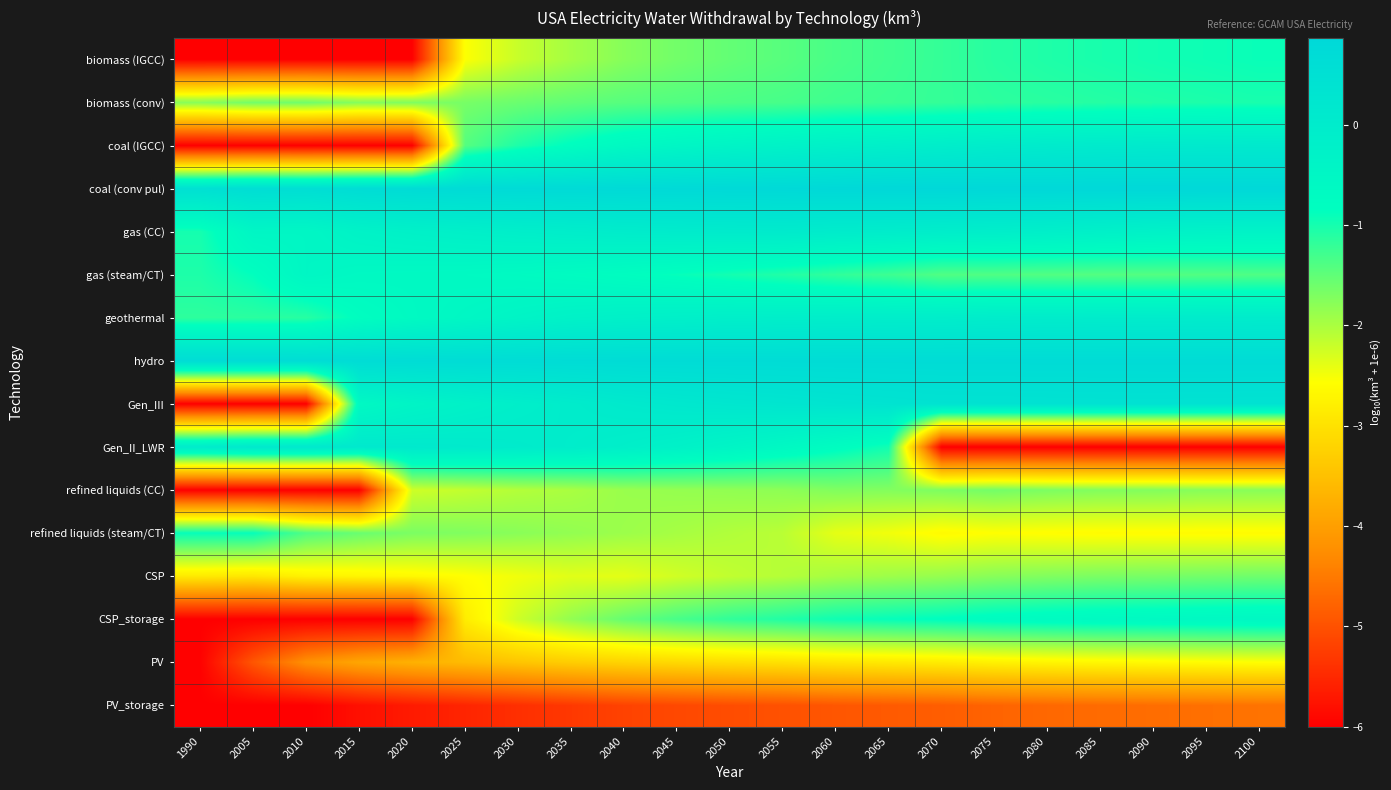

Reading left to right, what are all the values shown in this chart?

biomass (IGCC): 1990=-6.0	2005=-6.0	2010=-6.0	2015=-6.0	2020=-6.0	2025=-2.6	2030=-2.2	2035=-2.0	2040=-1.8	2045=-1.6	2050=-1.5	2055=-1.4	2060=-1.3	2065=-1.3	2070=-1.2	2075=-1.1	2080=-1.1	2085=-1.0	2090=-1.0	2095=-0.9	2100=-0.9
biomass (conv): 1990=-1.8	2005=-1.6	2010=-1.6	2015=-1.7	2020=-1.7	2025=-1.7	2030=-1.6	2035=-1.5	2040=-1.4	2045=-1.4	2050=-1.4	2055=-1.3	2060=-1.3	2065=-1.2	2070=-1.2	2075=-1.2	2080=-1.1	2085=-1.1	2090=-1.1	2095=-1.0	2100=-1.0
coal (IGCC): 1990=-6.0	2005=-6.0	2010=-6.0	2015=-6.0	2020=-6.0	2025=-1.4	2030=-1.0	2035=-0.8	2040=-0.6	2045=-0.5	2050=-0.4	2055=-0.3	2060=-0.2	2065=-0.2	2070=-0.1	2075=-0.0	2080=0.0	2085=0.1	2090=0.1	2095=0.1	2100=0.1
coal (conv pul): 1990=0.5	2005=0.6	2010=0.6	2015=0.6	2020=0.7	2025=0.7	2030=0.7	2035=0.7	2040=0.8	2045=0.8	2050=0.8	2055=0.8	2060=0.8	2065=0.8	2070=0.9	2075=0.8	2080=0.8	2085=0.9	2090=0.9	2095=0.8	2100=0.8
gas (CC): 1990=-1.0	2005=-0.5	2010=-0.5	2015=-0.3	2020=-0.3	2025=-0.2	2030=-0.1	2035=-0.1	2040=-0.0	2045=-0.0	2050=0.0	2055=0.0	2060=-0.0	2065=-0.1	2070=-0.1	2075=-0.1	2080=-0.2	2085=-0.2	2090=-0.3	2095=-0.3	2100=-0.3
gas (steam/CT): 1990=-1.0	2005=-0.9	2010=-0.5	2015=-0.6	2020=-0.6	2025=-0.6	2030=-0.7	2035=-0.7	2040=-0.8	2045=-0.9	2050=-1.0	2055=-1.1	2060=-1.2	2065=-1.3	2070=-1.4	2075=-1.4	2080=-1.4	2085=-1.4	2090=-1.4	2095=-1.4	2100=-1.4
geothermal: 1990=-1.2	2005=-1.1	2010=-1.1	2015=-0.8	2020=-0.7	2025=-0.5	2030=-0.4	2035=-0.3	2040=-0.2	2045=-0.2	2050=-0.2	2055=-0.1	2060=-0.1	2065=-0.1	2070=-0.1	2075=-0.0	2080=-0.0	2085=-0.0	2090=-0.0	2095=-0.0	2100=0.0
hydro: 1990=0.7	2005=0.7	2010=0.6	2015=0.7	2020=0.7	2025=0.7	2030=0.7	2035=0.7	2040=0.7	2045=0.7	2050=0.7	2055=0.7	2060=0.7	2065=0.7	2070=0.7	2075=0.7	2080=0.7	2085=0.7	2090=0.7	2095=0.7	2100=0.7
Gen_III: 1990=-6.0	2005=-6.0	2010=-6.0	2015=-0.6	2020=-0.4	2025=-0.3	2030=-0.1	2035=-0.0	2040=0.1	2045=0.2	2050=0.2	2055=0.3	2060=0.3	2065=0.3	2070=0.4	2075=0.4	2080=0.4	2085=0.4	2090=0.4	2095=0.4	2100=0.4
Gen_II_LWR: 1990=0.0	2005=0.1	2010=0.2	2015=0.1	2020=0.1	2025=0.1	2030=0.0	2035=-0.1	2040=-0.2	2045=-0.3	2050=-0.4	2055=-0.6	2060=-0.8	2065=-1.0	2070=-6.0	2075=-6.0	2080=-6.0	2085=-6.0	2090=-6.0	2095=-6.0	2100=-6.0
refined liquids (CC): 1990=-6.0	2005=-6.0	2010=-6.0	2015=-6.0	2020=-2.2	2025=-2.2	2030=-2.1	2035=-2.0	2040=-1.9	2045=-1.9	2050=-1.8	2055=-1.8	2060=-1.7	2065=-1.7	2070=-1.7	2075=-1.6	2080=-1.7	2085=-1.7	2090=-1.7	2095=-1.8	2100=-1.8
refined liquids (steam/CT): 1990=-0.9	2005=-0.9	2010=-1.4	2015=-1.6	2020=-1.7	2025=-1.7	2030=-1.8	2035=-1.8	2040=-1.9	2045=-2.0	2050=-2.0	2055=-2.1	2060=-2.4	2065=-2.5	2070=-2.6	2075=-2.6	2080=-2.6	2085=-2.6	2090=-2.6	2095=-2.6	2100=-2.6
CSP: 1990=-2.9	2005=-2.9	2010=-2.8	2015=-2.7	2020=-2.6	2025=-2.6	2030=-2.5	2035=-2.4	2040=-2.4	2045=-2.3	2050=-2.1	2055=-2.1	2060=-2.0	2065=-1.9	2070=-1.9	2075=-1.8	2080=-1.7	2085=-1.7	2090=-1.7	2095=-1.6	2100=-1.6
CSP_storage: 1990=-6.0	2005=-6.0	2010=-6.0	2015=-6.0	2020=-6.0	2025=-2.8	2030=-2.2	2035=-1.8	2040=-1.5	2045=-1.3	2050=-1.2	2055=-1.1	2060=-1.0	2065=-0.9	2070=-0.8	2075=-0.7	2080=-0.7	2085=-0.6	2090=-0.6	2095=-0.6	2100=-0.6
PV: 1990=-6.0	2005=-4.9	2010=-4.2	2015=-3.9	2020=-3.7	2025=-3.6	2030=-3.4	2035=-3.3	2040=-3.2	2045=-3.1	2050=-3.1	2055=-3.0	2060=-2.9	2065=-2.9	2070=-2.8	2075=-2.8	2080=-2.7	2085=-2.7	2090=-2.6	2095=-2.6	2100=-2.6
PV_storage: 1990=-6.0	2005=-6.0	2010=-6.0	2015=-5.8	2020=-5.7	2025=-5.5	2030=-5.4	2035=-5.3	2040=-5.2	2045=-5.1	2050=-5.1	2055=-5.0	2060=-4.9	2065=-4.9	2070=-4.9	2075=-4.8	2080=-4.7	2085=-4.7	2090=-4.7	2095=-4.6	2100=-4.6